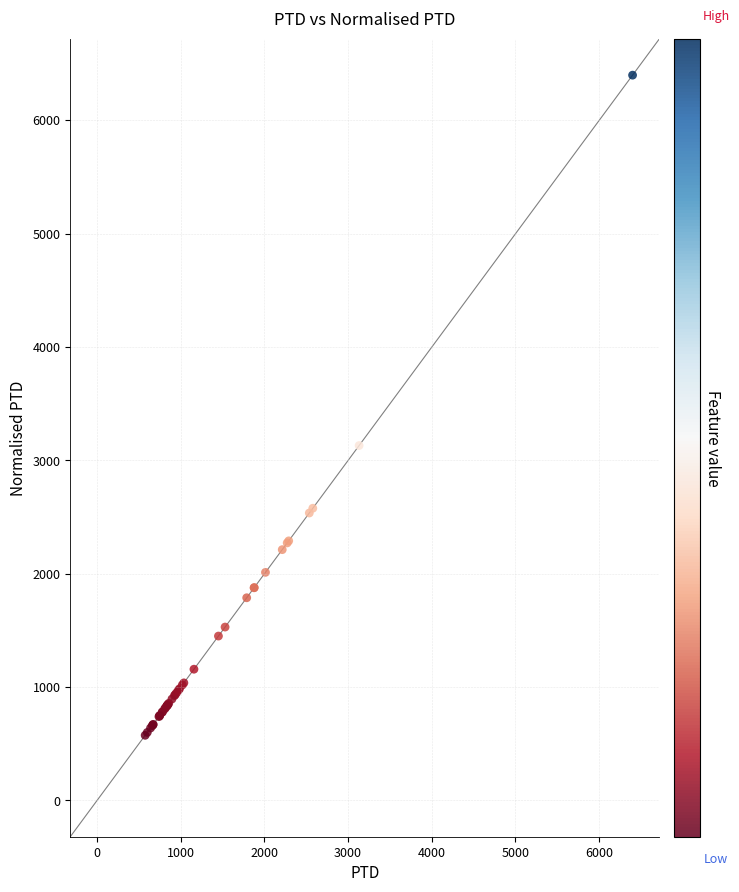

What Y value in the scatter plot is closest to 3487?

3131.4